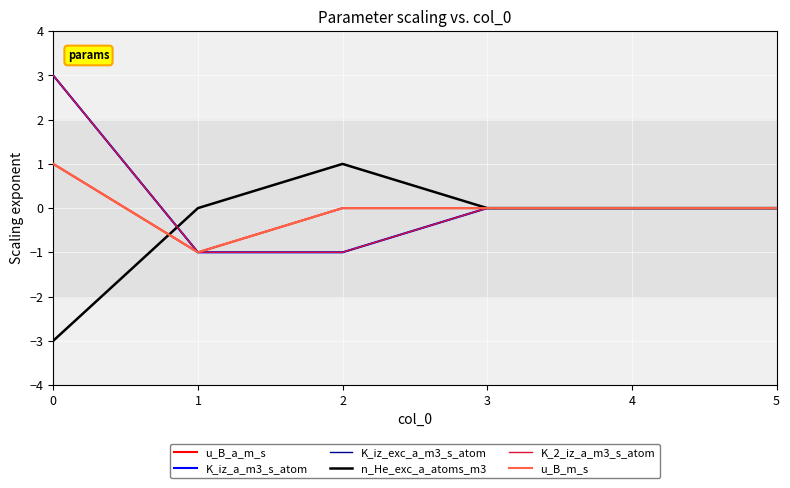

Which series has the widest spread of values?

K_iz_a_m3_s_atom